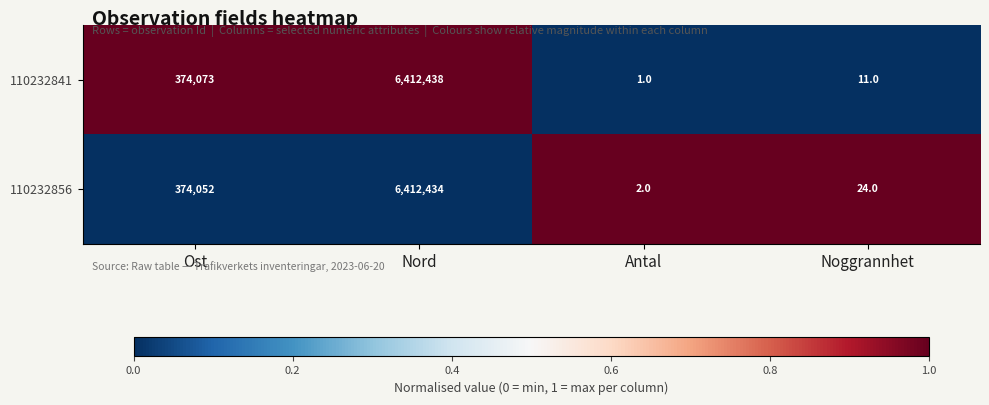

Is it true that 110232841 equals 1467988 at Nord?

False